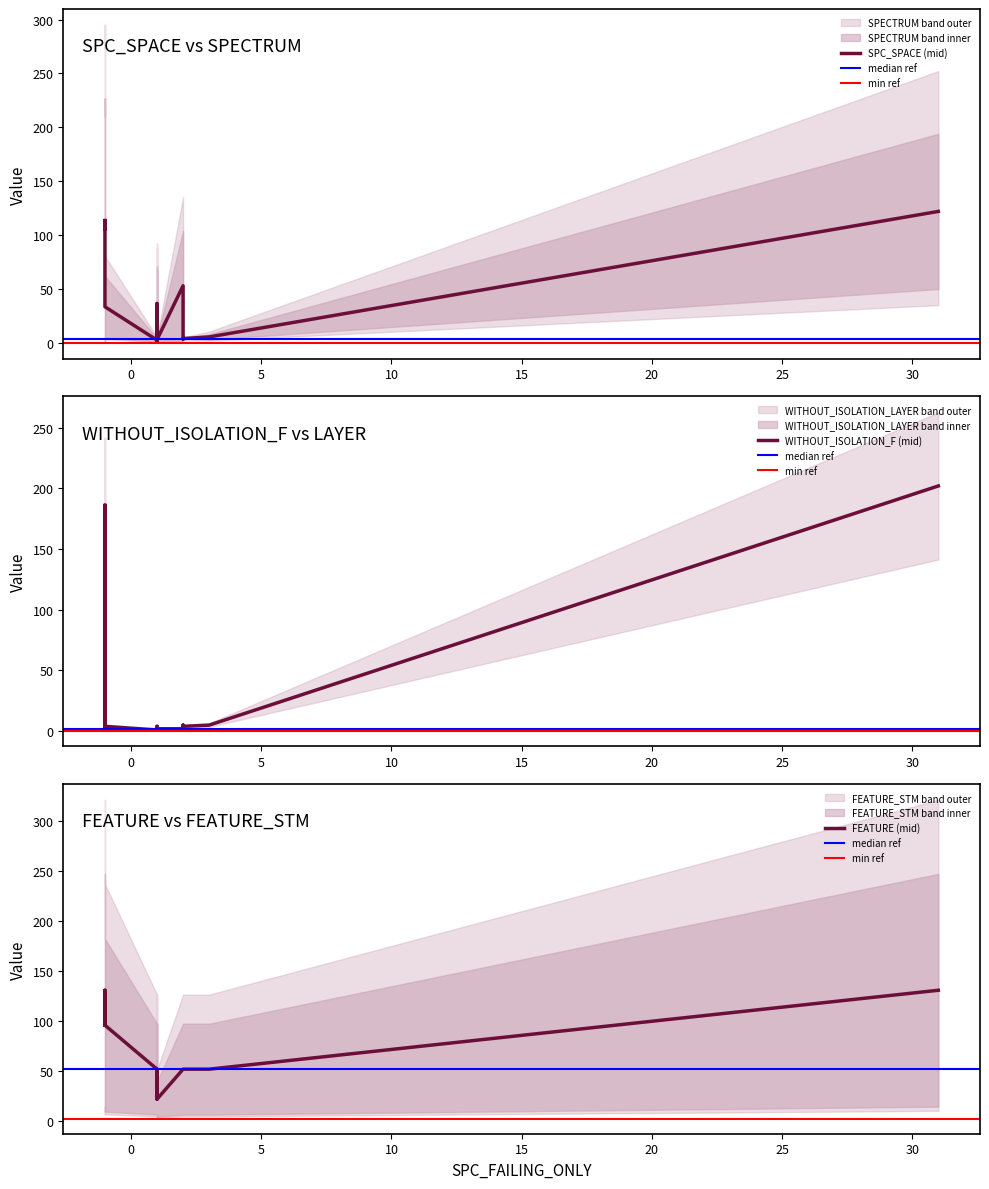

The SPC_SPACE series shows 3 at 1. True or false?

False